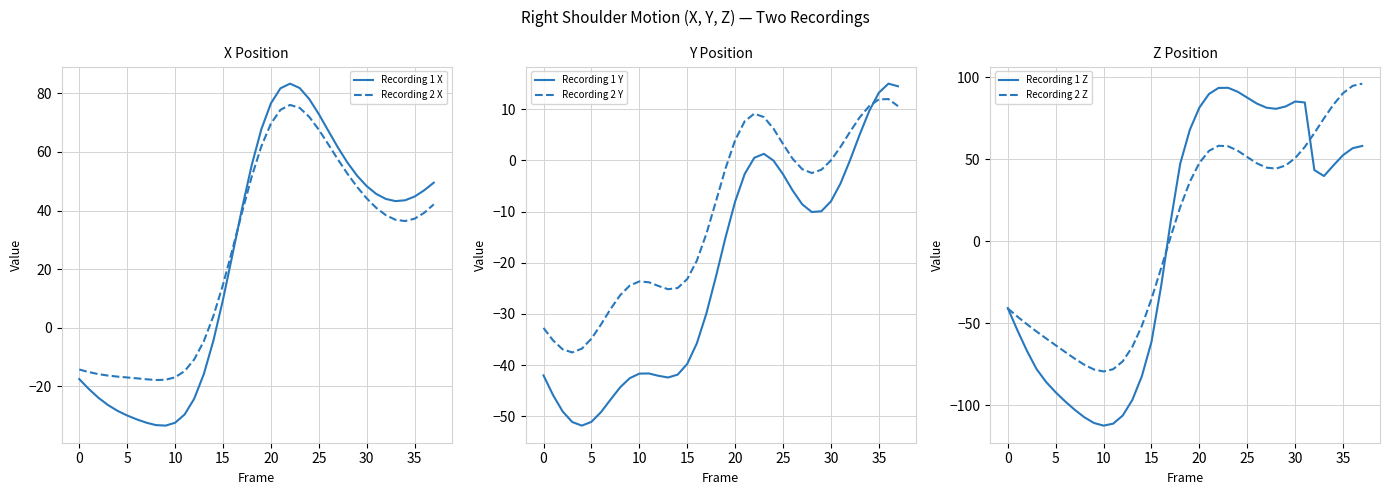

How many times do Recording 2 X and Recording 1 X cross each other?

1